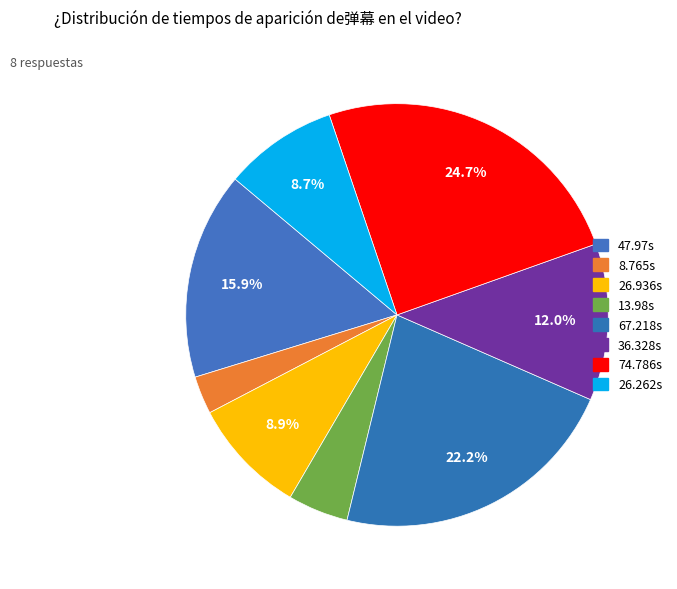

Which category has the biggest portion of the pie?

74.786